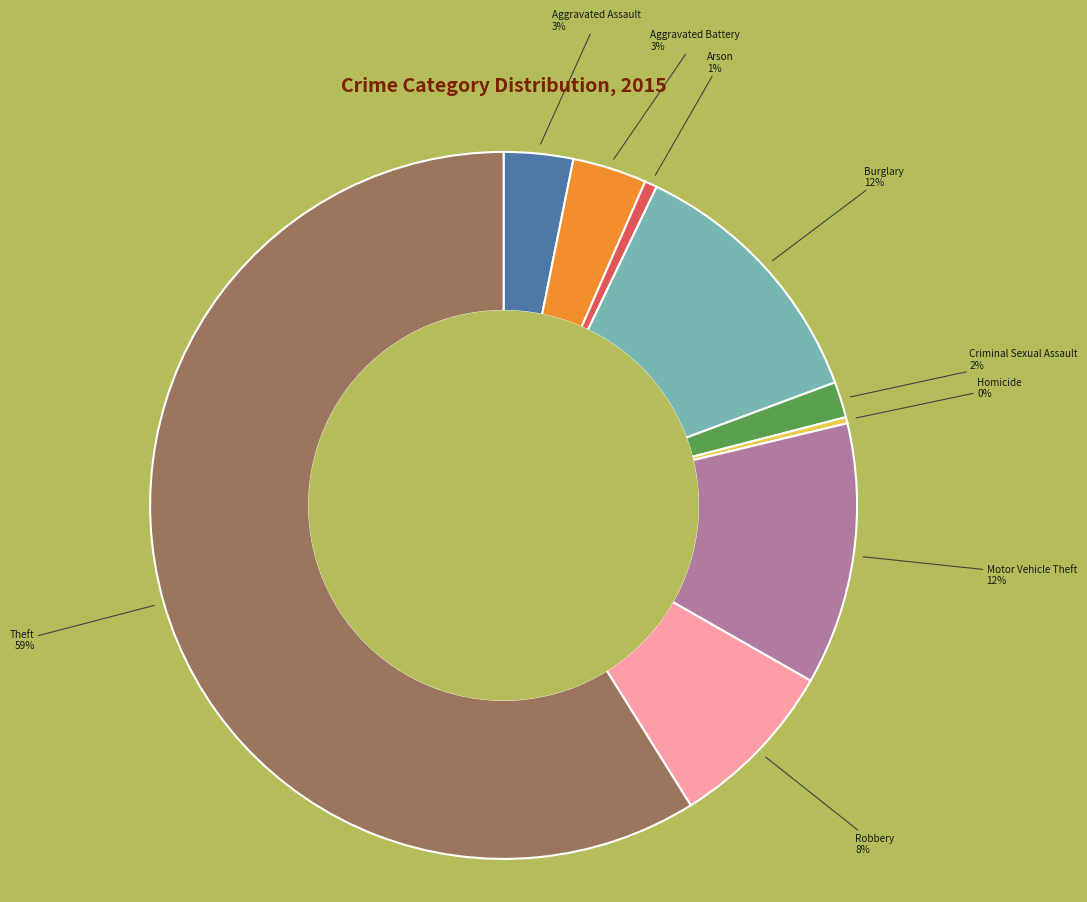

To the nearest percent, what is the difference between the largest and smallest slice percentages?

59%